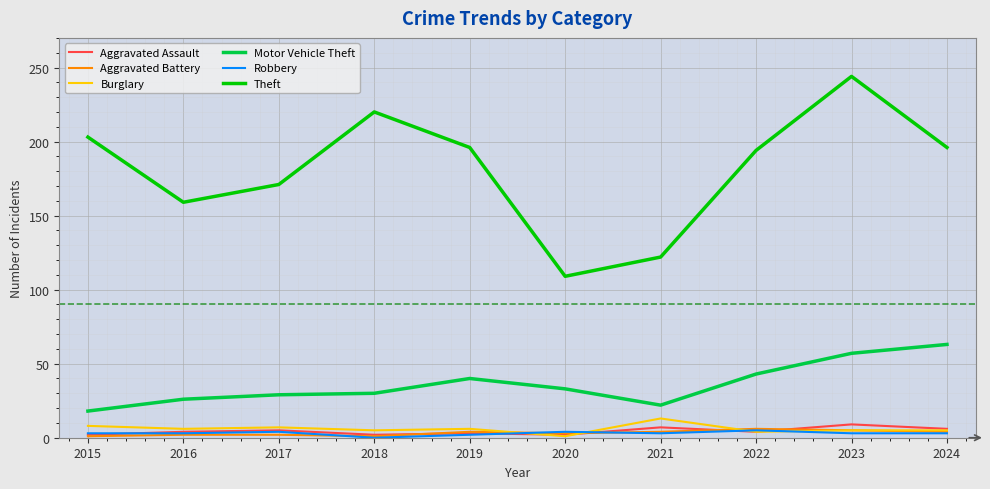

What value does the Theft series have at 2023?

244